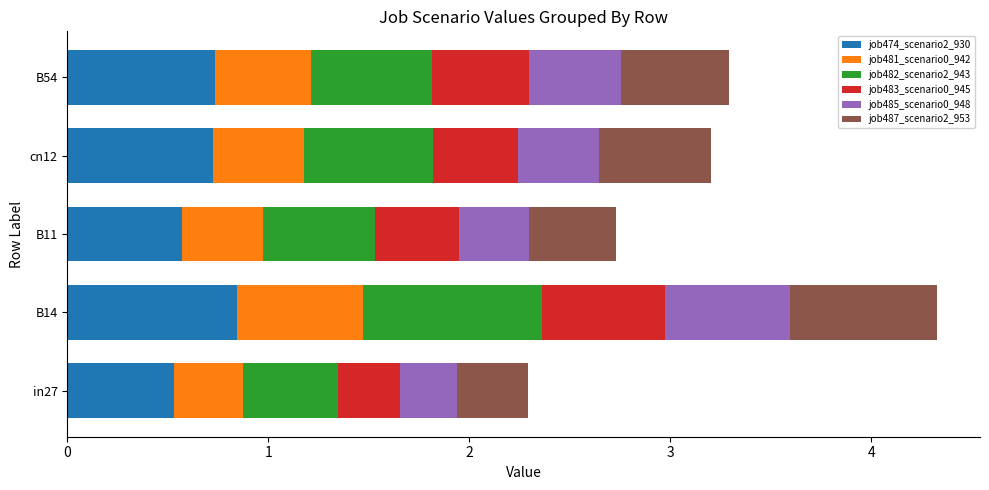

Is it true that job474_scenario2_930 equals 0.7 at B54?

True